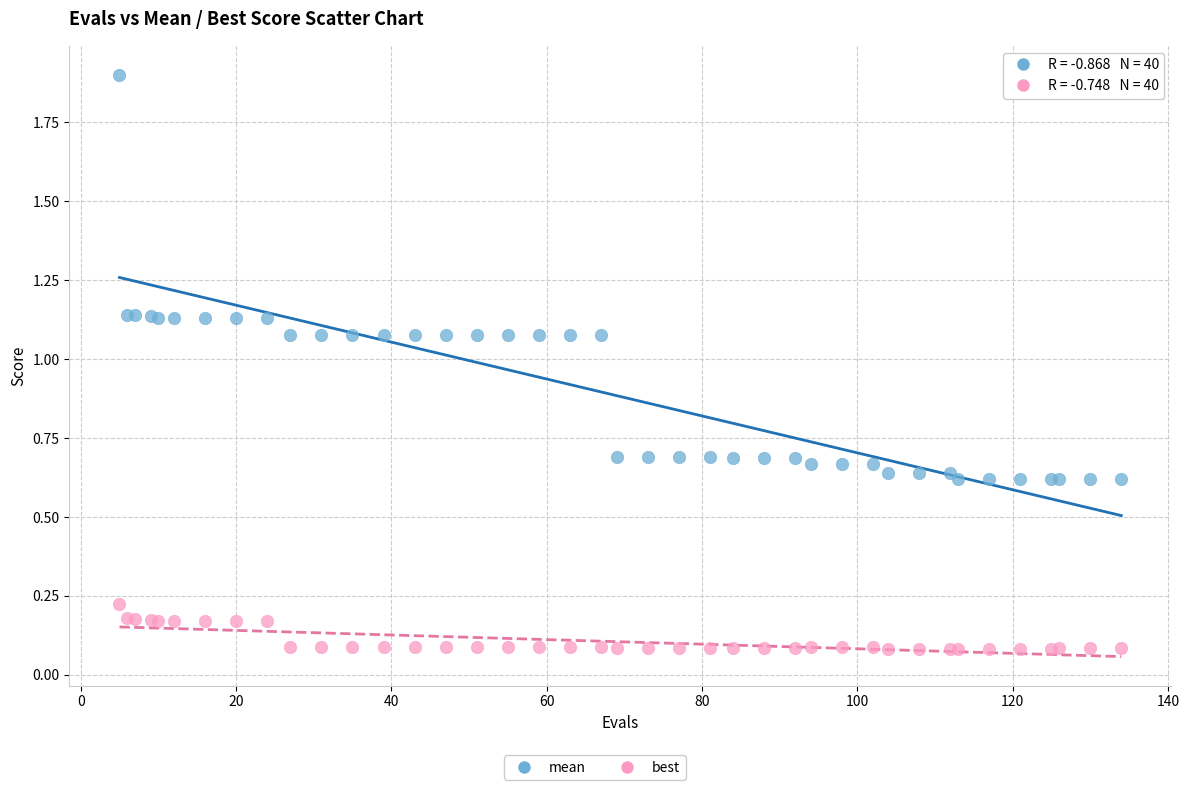

Which series reaches the minimum Y coordinate?

best